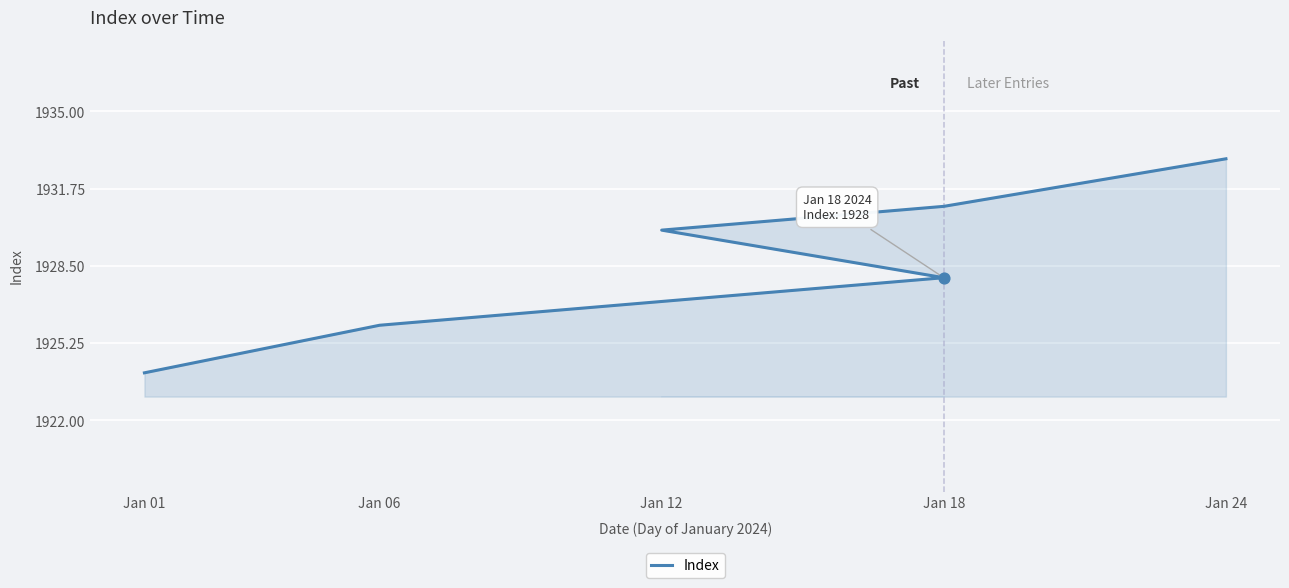

What is the ratio of the value at Jan 18 to the value at Jan 06?

1.0